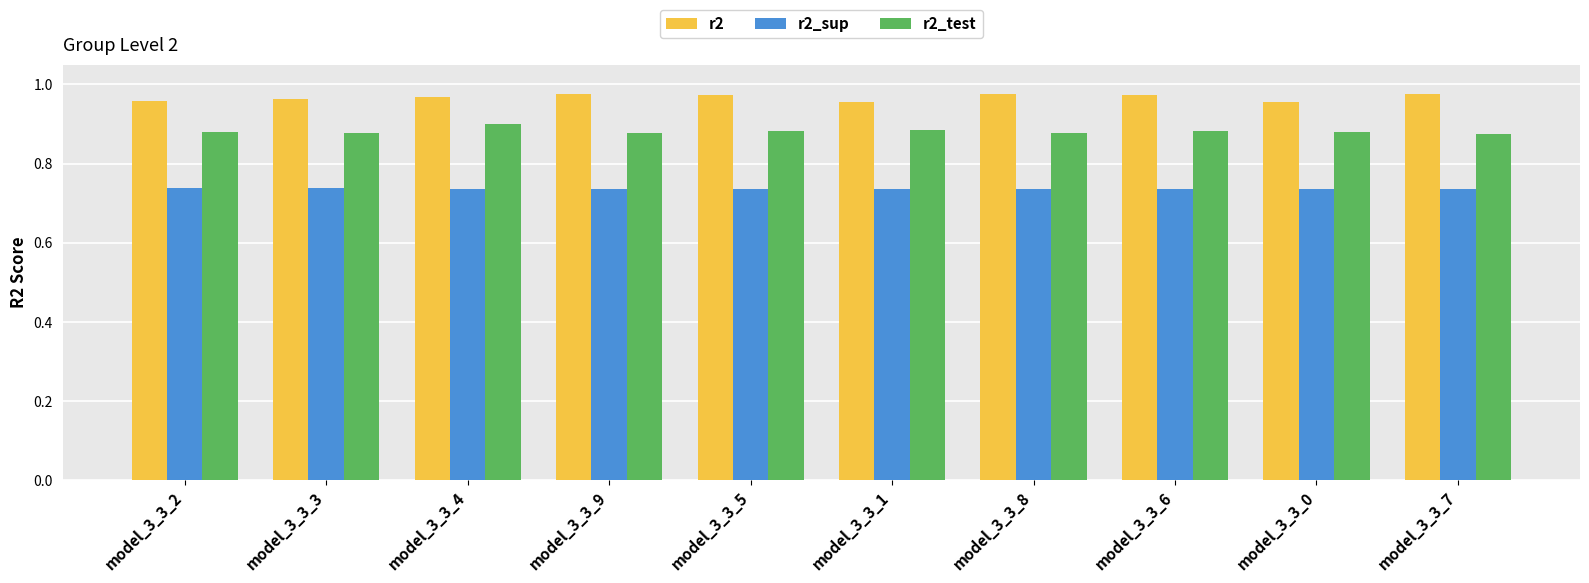

What is the difference between the highest and lowest values at model_3_3_1?

0.2